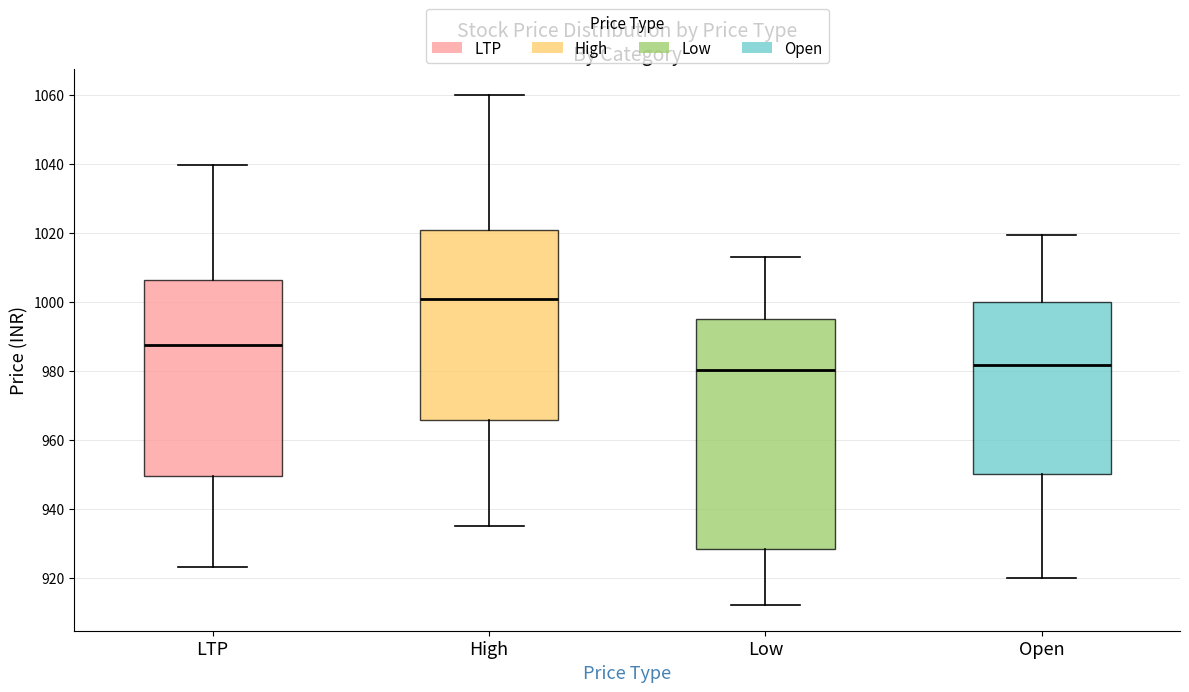

Reading left to right, read every box against the y-axis: the position of its median line, the range the box covers, and the ends of its whiskers. The values are not printed on the chart, so give them approximately, as read against the axis.

LTP: median 988, box 950 to 1006, whiskers 924 to 1040
High: median 1000, box 966 to 1020, whiskers 936 to 1060
Low: median 980, box 928 to 996, whiskers 912 to 1014
Open: median 982, box 950 to 1000, whiskers 920 to 1020